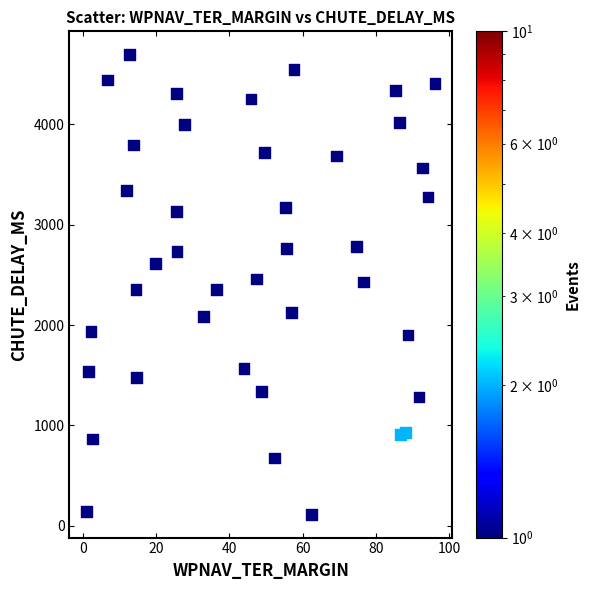

How many points are shown in the scatter plot?

40